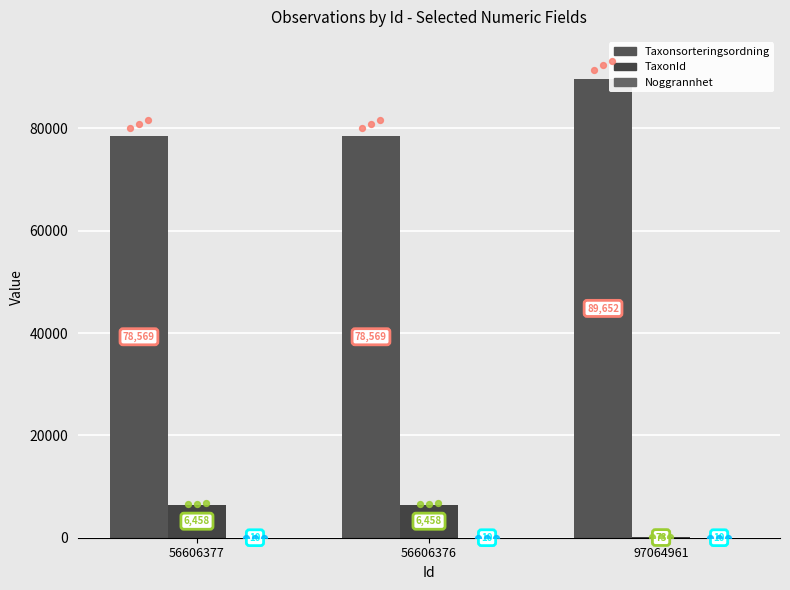

At which category is the sum across all series the highest?

97064961